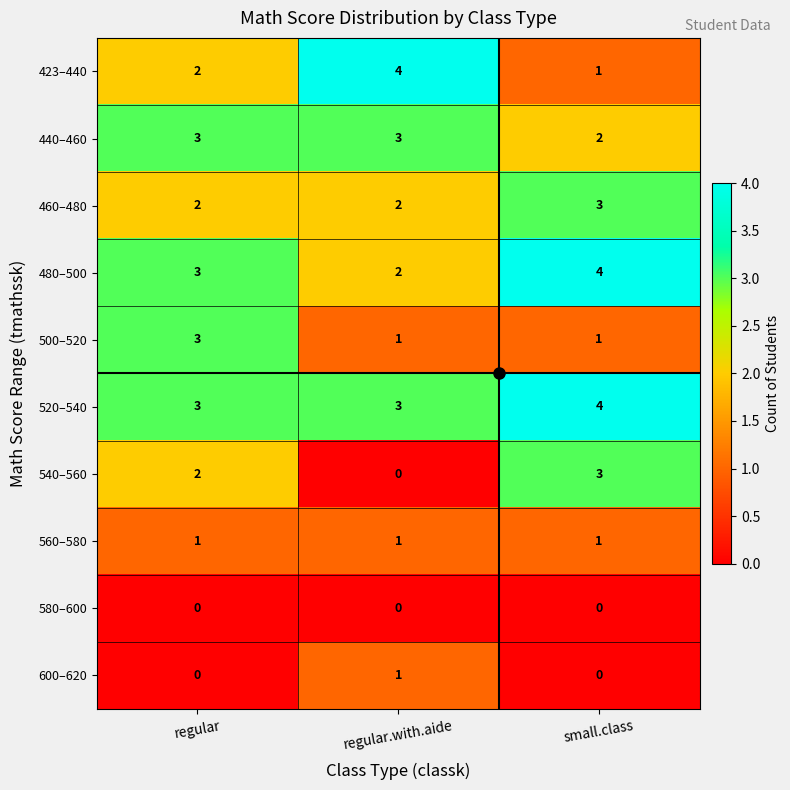

What is the sum of all 440–460 values?

8